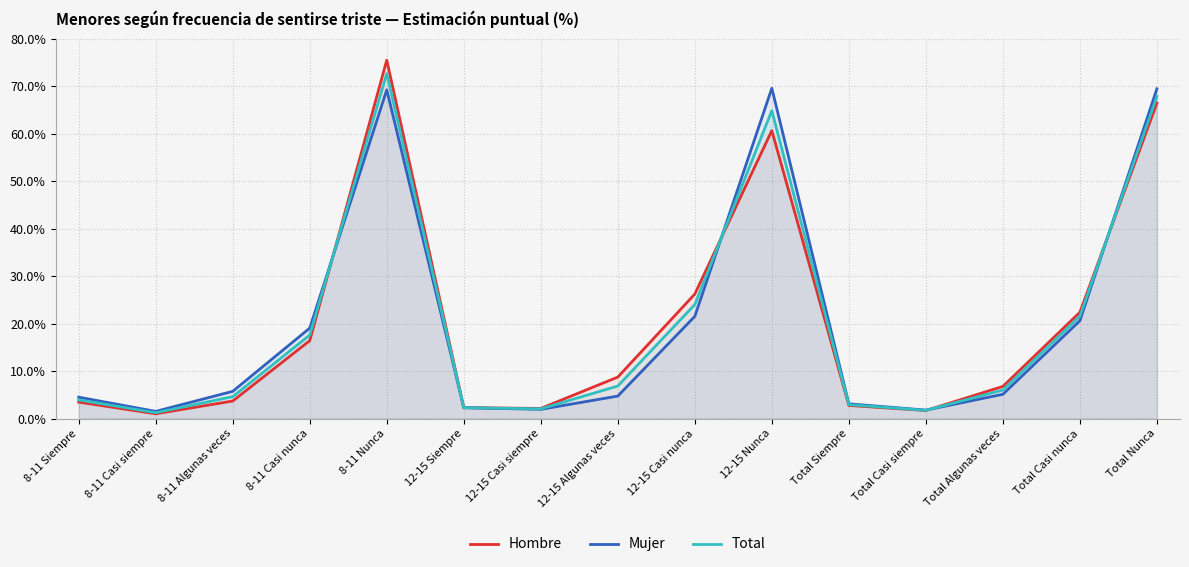

What is the difference between the highest and lowest values at Total Casi nunca?

1.8